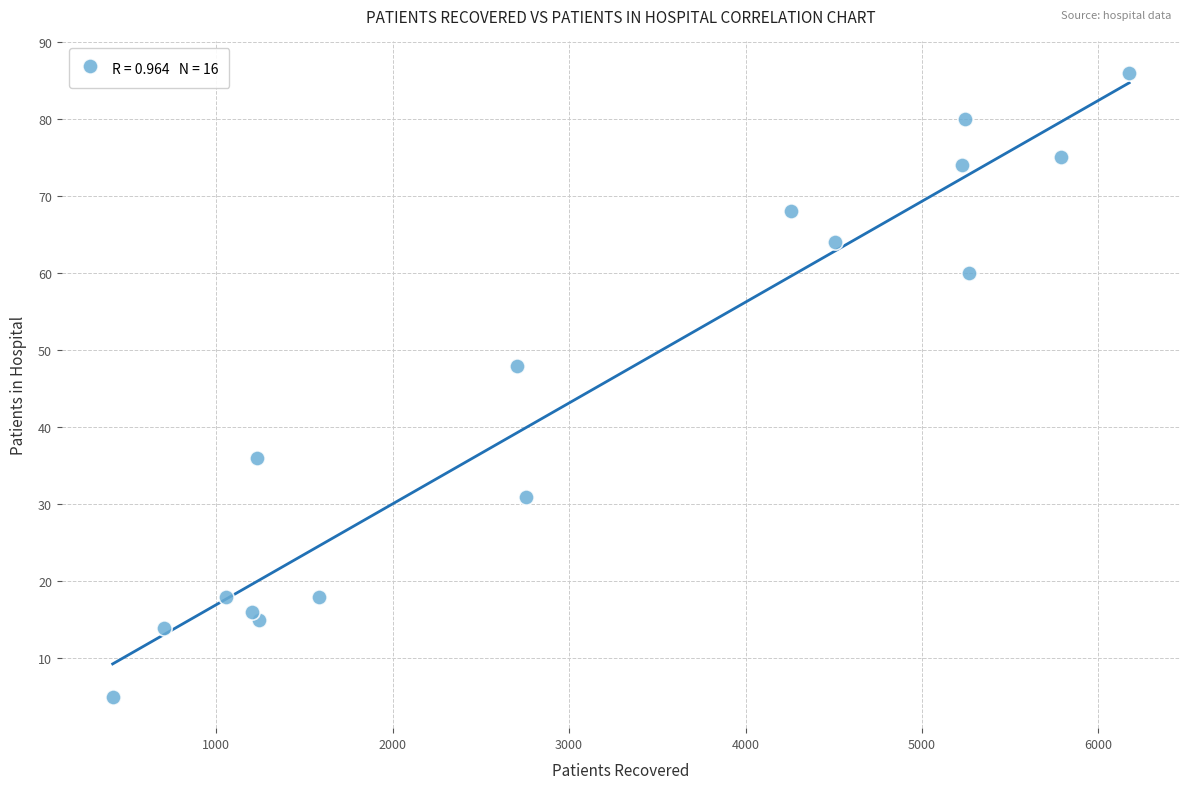

What Y value in the scatter plot is closest to 45?

48